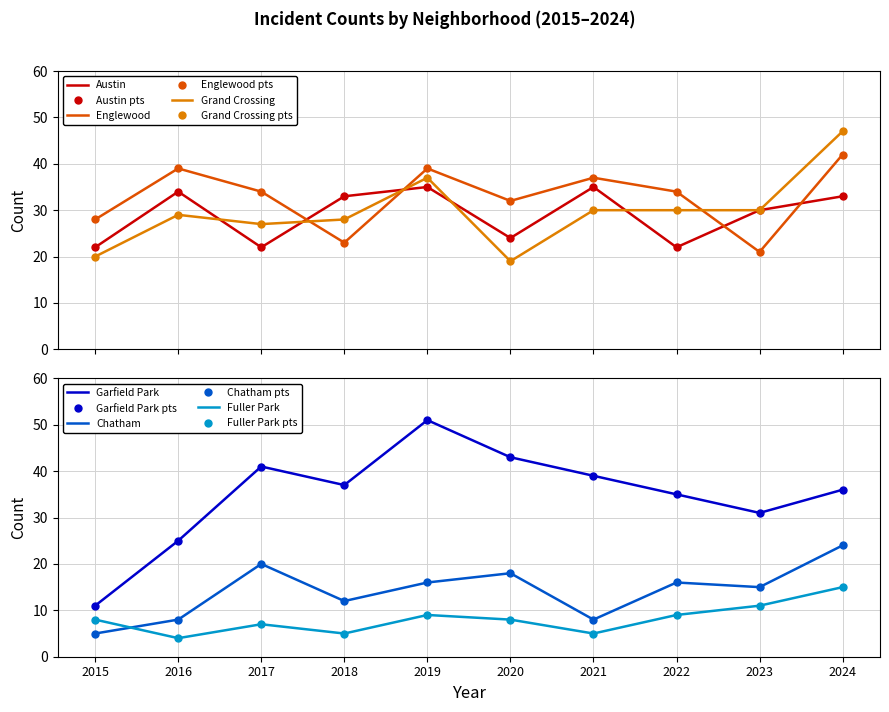

Count the number of data series in this chart.

6